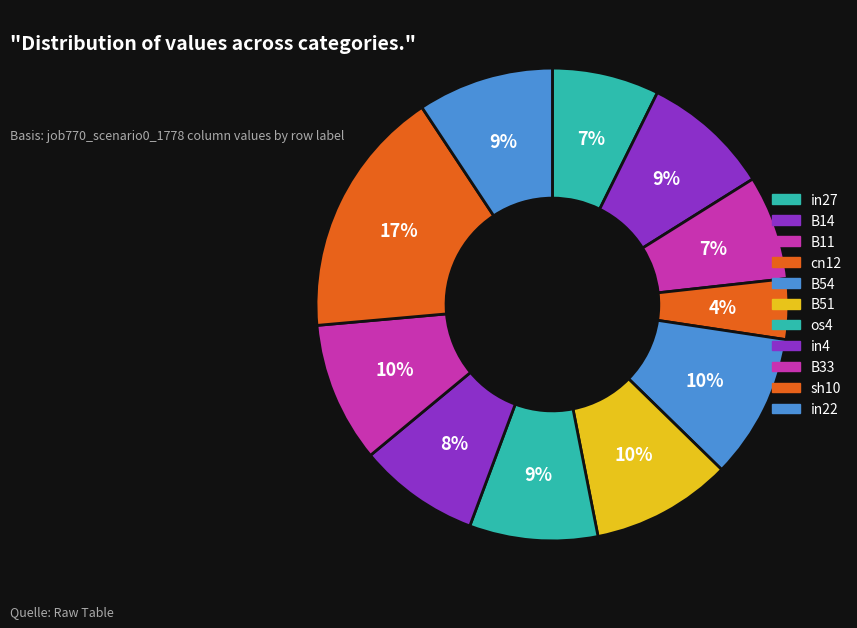

What portion of the pie excludes in27?

92.7%